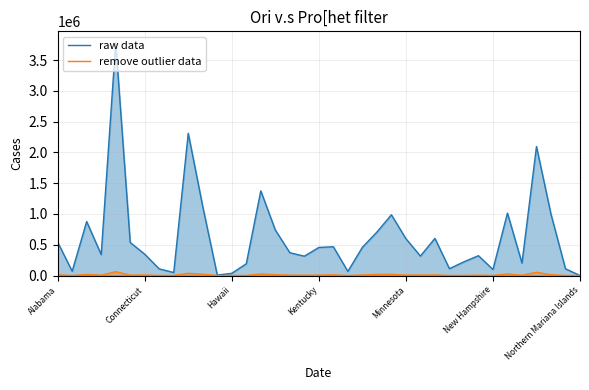

Is it true that raw data equals 618262 at Kentucky?

False